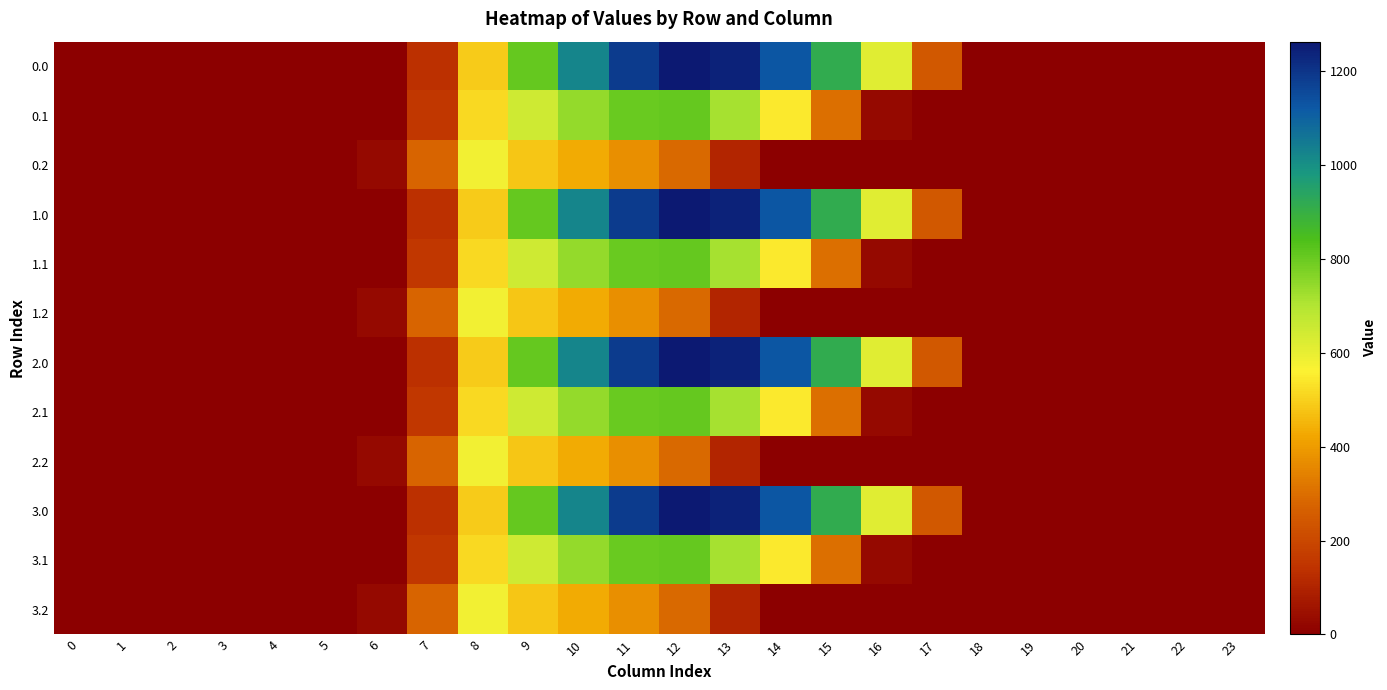

At which category is the sum across all series the highest?

11